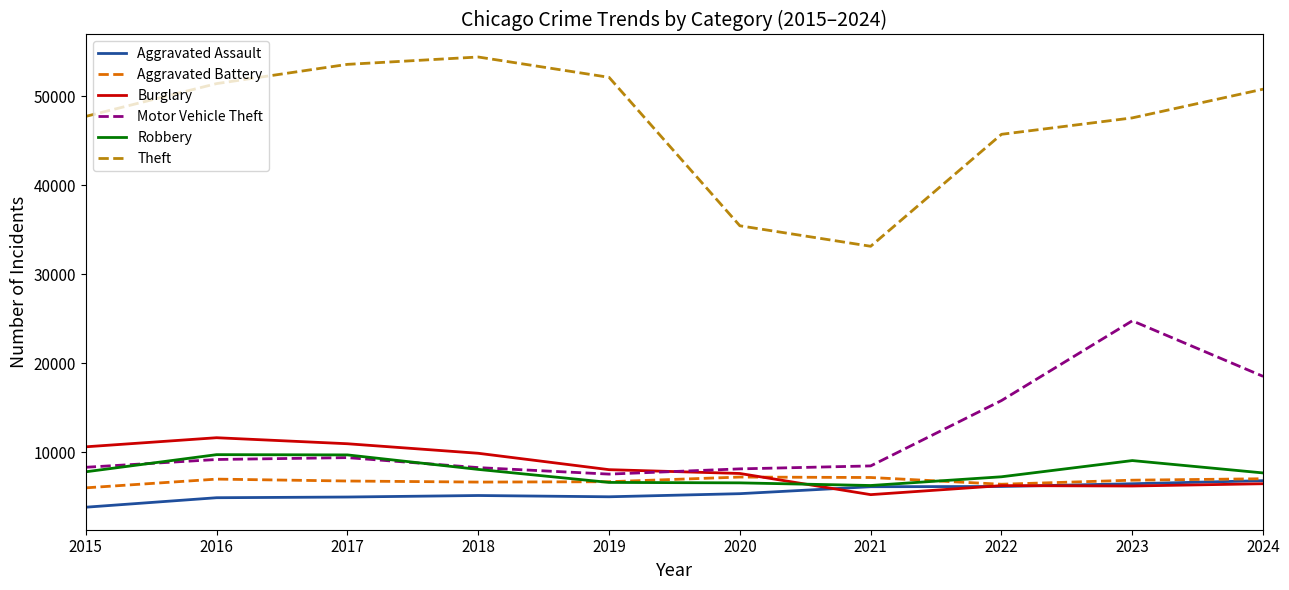

What is the difference between the maximum and minimum values in the Aggravated Battery series?

1213